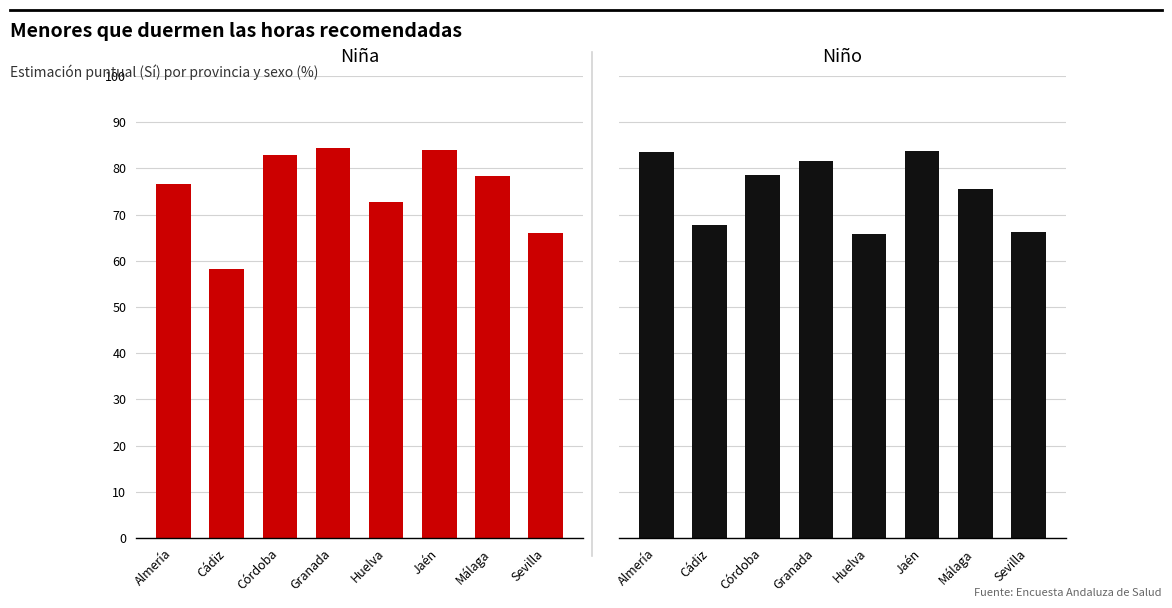

Which series has the largest total across all categories?

Niña (Sí)